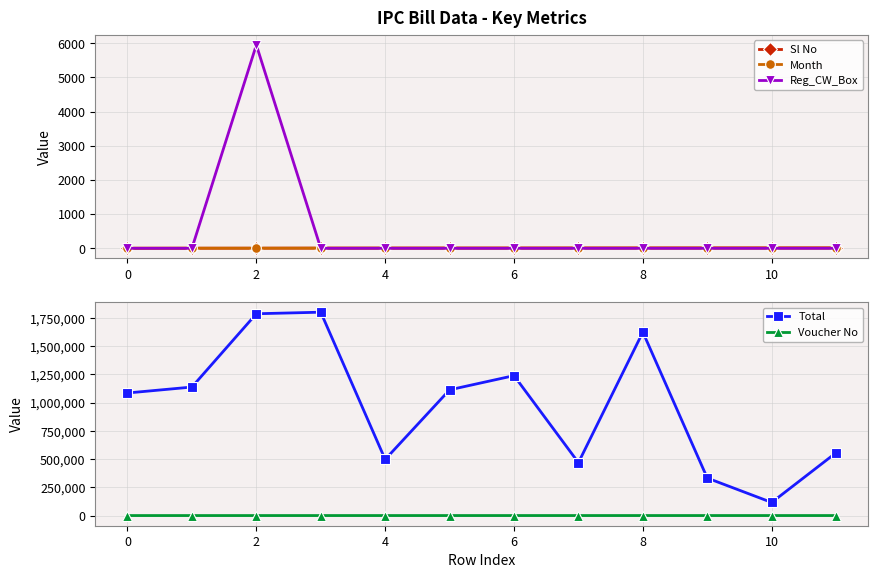

True or false: Reg_CW_Box and Total cross at least once.

False